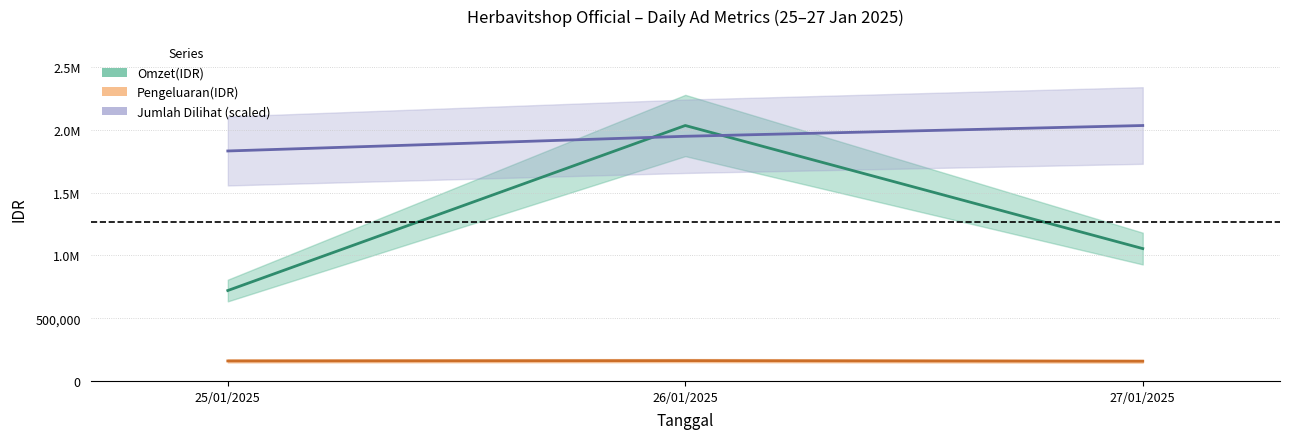

What is the maximum value shown in the chart?

2034000.0